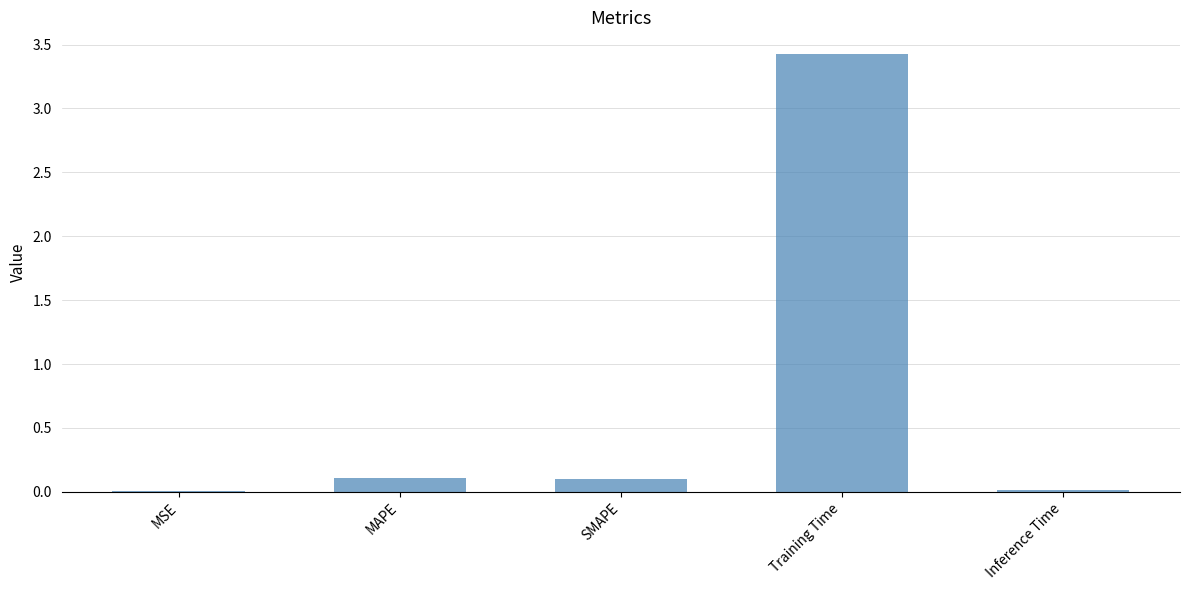

What is the change in value from SMAPE to Inference Time?

-0.1